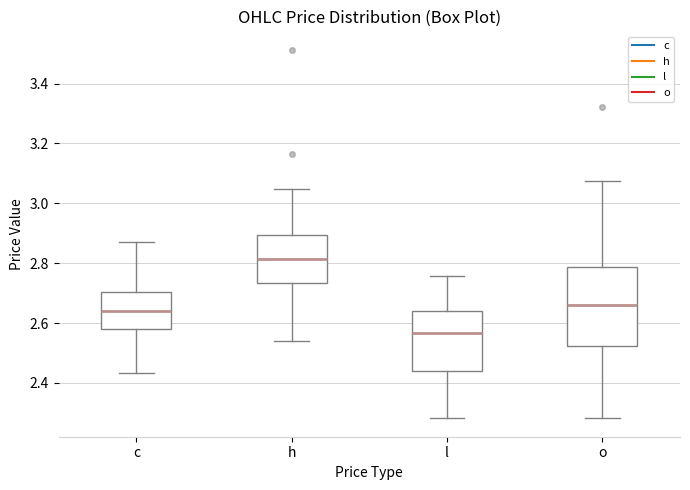

Which box is the tallest, from its lower edge to its upper edge?

o